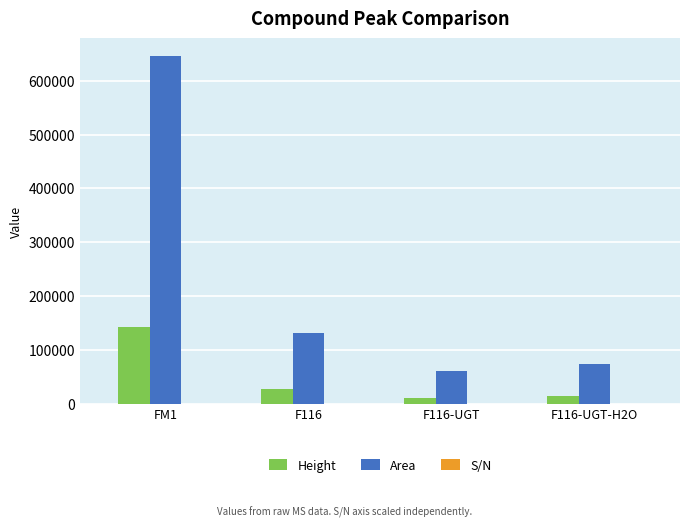

What is the sum of all Area values?

913887.5